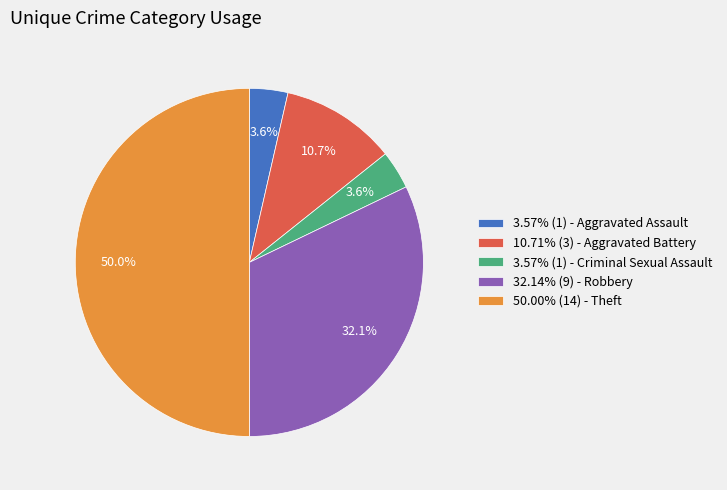

What is the ratio of the value at 3.57% (1) - Criminal Sexual Assault to the value at 10.71% (3) - Aggravated Battery?

0.3